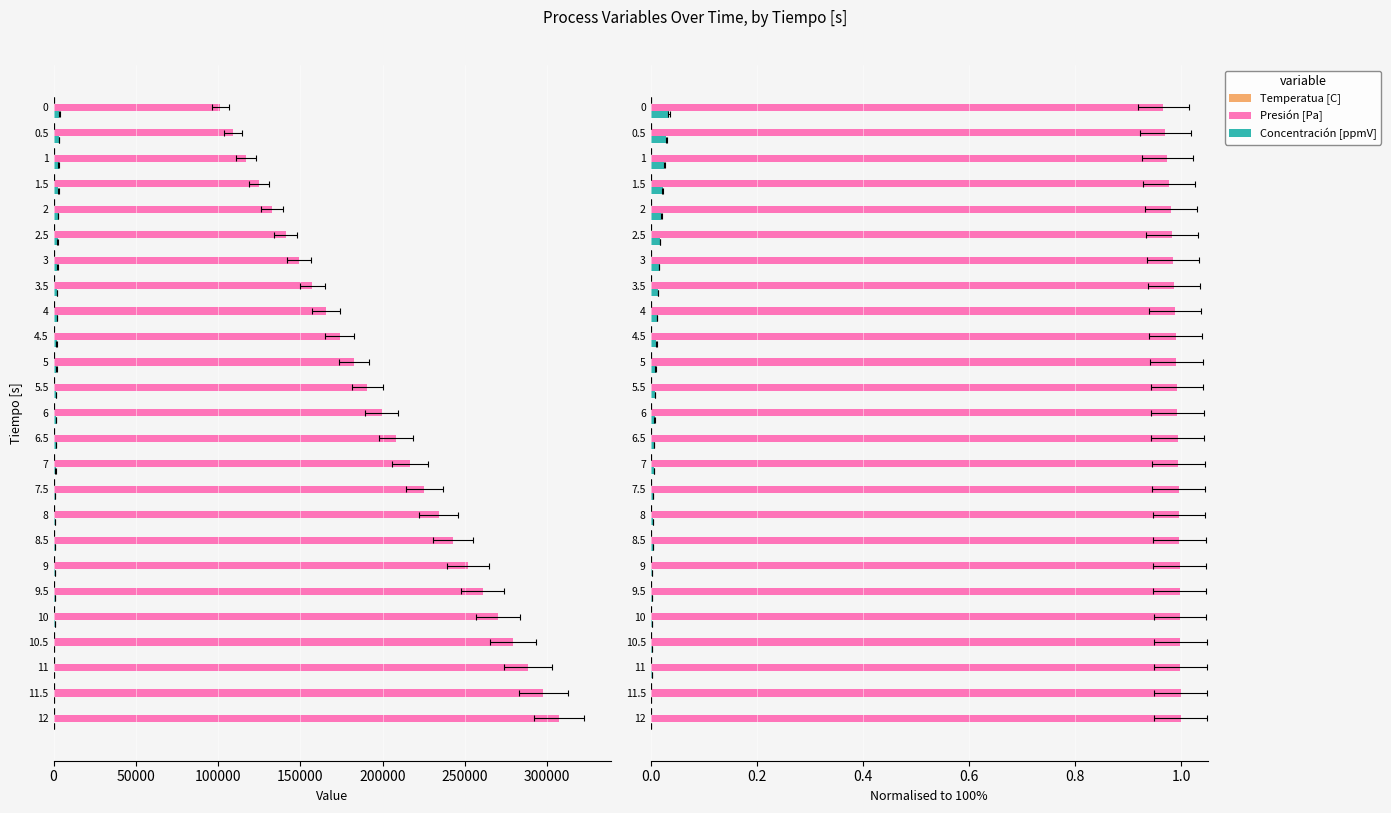

Reading left to right, what are all the values shown in this chart?

Temperatua [C]: 0.0	0.0	0.0	0.0	0.0	0.0	0.0	0.0	0.0	0.0	0.0	0.0	0.0	0.0	0.0	0.0	0.0	0.0	0.0	0.0	0.0	0.0	0.0	0.0	0.0
Presión [Pa]: 1.0	1.0	1.0	1.0	1.0	1.0	1.0	1.0	1.0	1.0	1.0	1.0	1.0	1.0	1.0	1.0	1.0	1.0	1.0	1.0	1.0	1.0	1.0	1.0	1.0
Concentración [ppmV]: 0.0	0.0	0.0	0.0	0.0	0.0	0.0	0.0	0.0	0.0	0.0	0.0	0.0	0.0	0.0	0.0	0.0	0.0	0.0	0.0	0.0	0.0	0.0	0.0	0.0